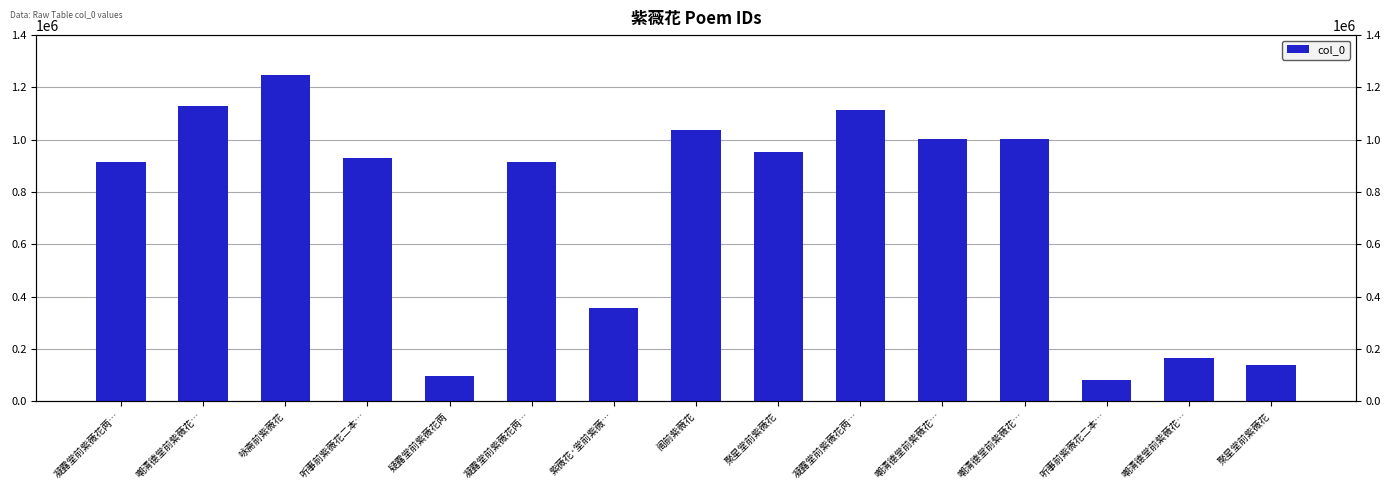

True or false: the data shows 128290 at 听事前紫薇花二本….

False